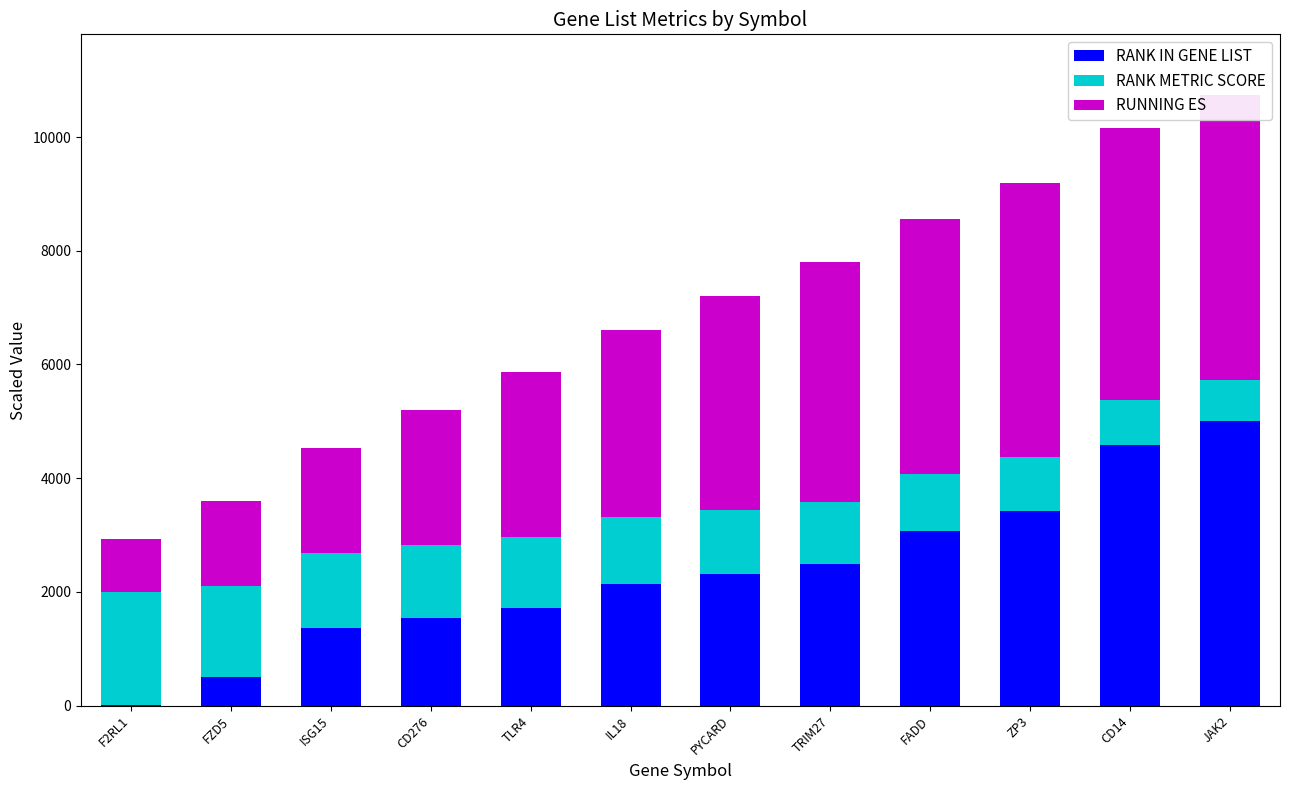

What is the sum of all RANK IN GENE LIST values?

28135.9